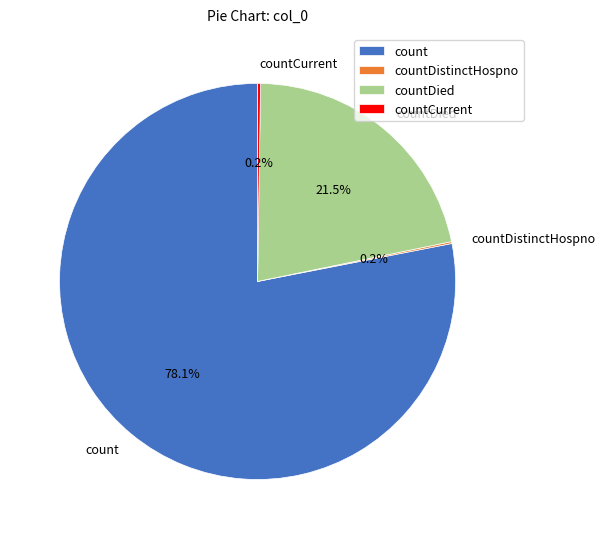

What is the largest slice in the pie chart?

count